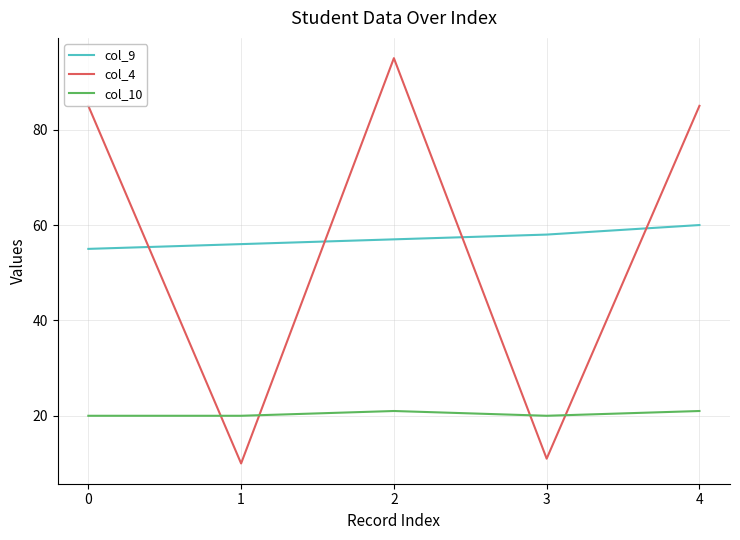

True or false: col_4 and col_10 cross at least once.

True